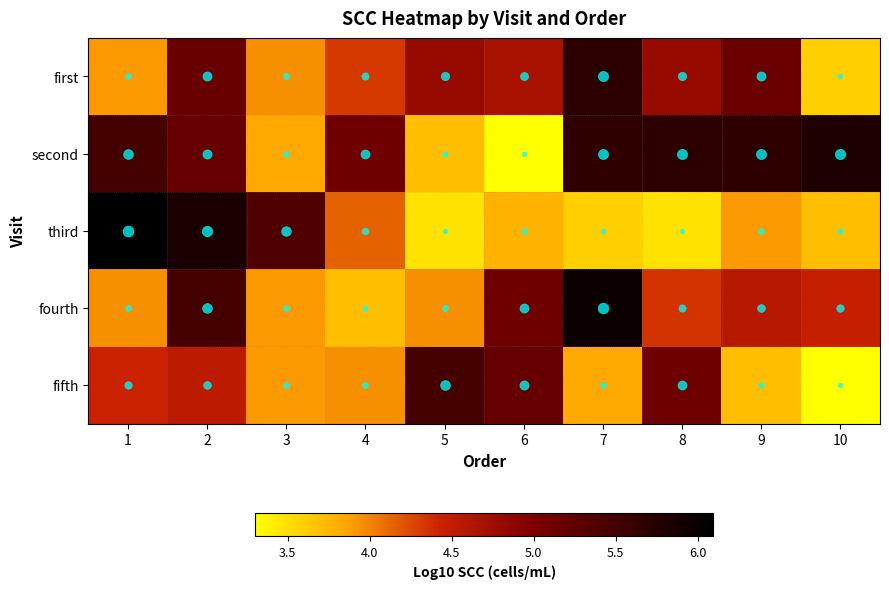

Which series has the widest spread of values?

third